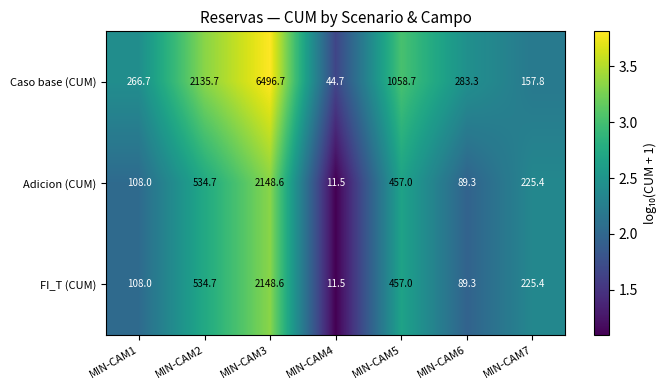

What is the sum of all FI_T (CUM) values?

3574.5